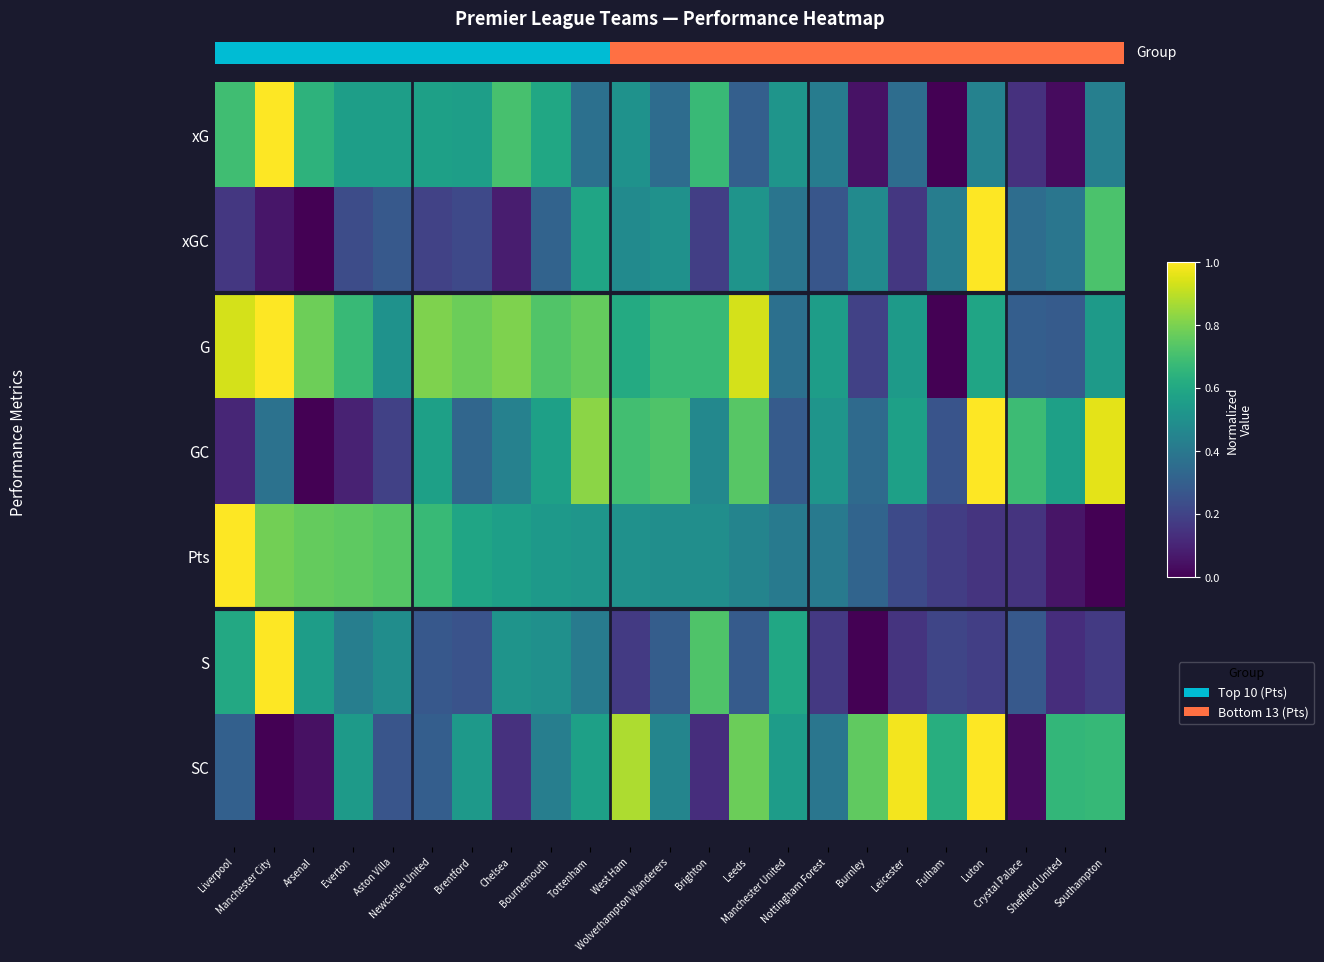

What is the difference between the second highest and minimum values in the xGC series?

0.7